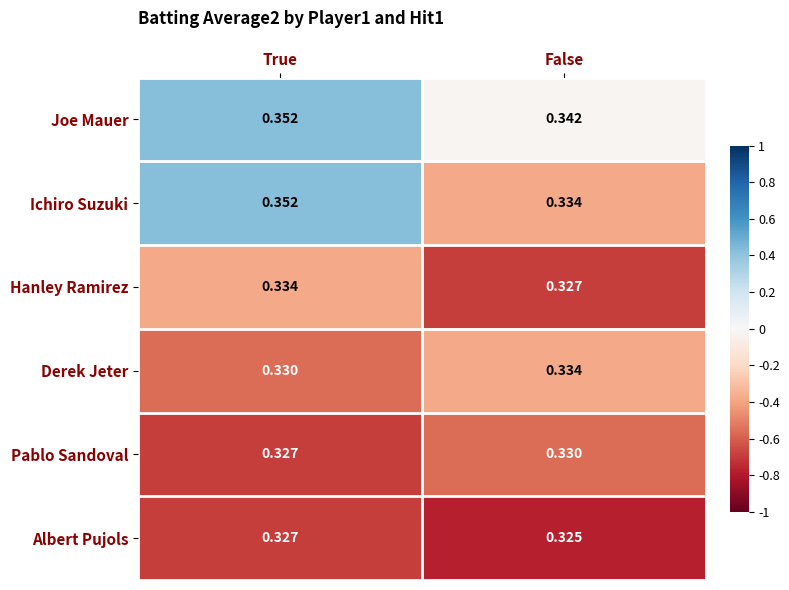

At which label does Ichiro Suzuki reach its peak?

True